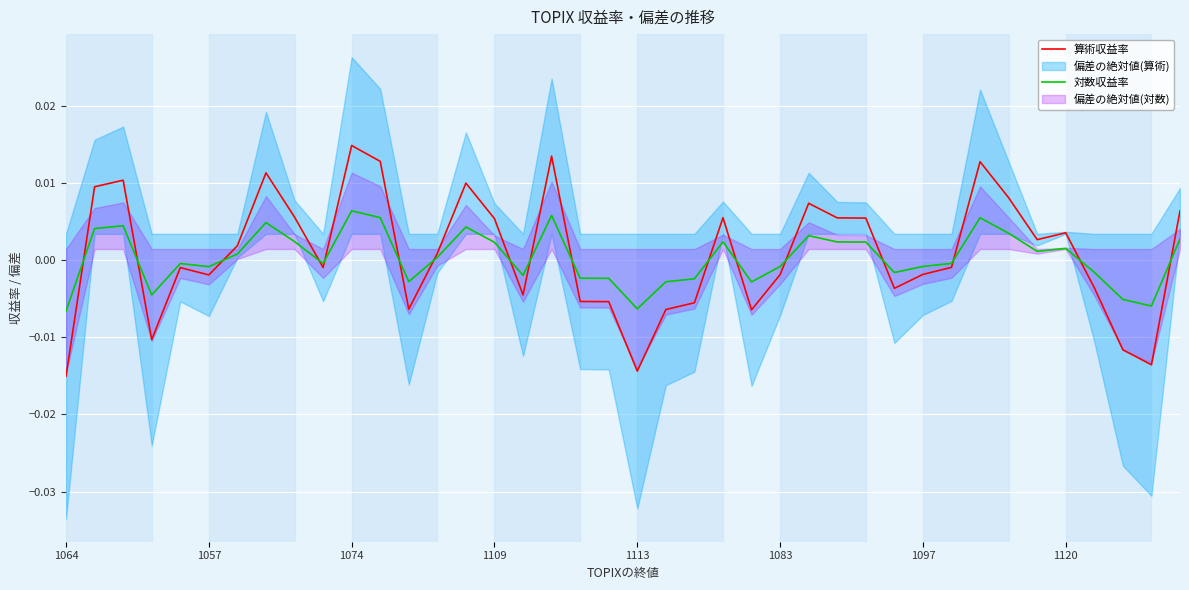

True or false: 算術収益率 has more than 0 points higher than both neighbors.

True